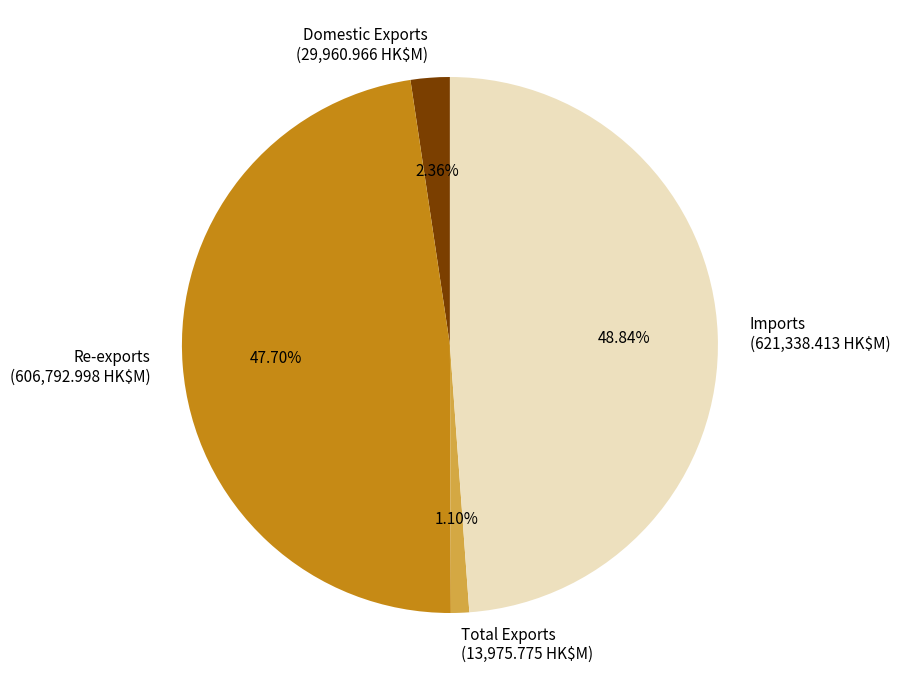

What is the total percentage of Domestic Exports and Re-exports?

50.1%